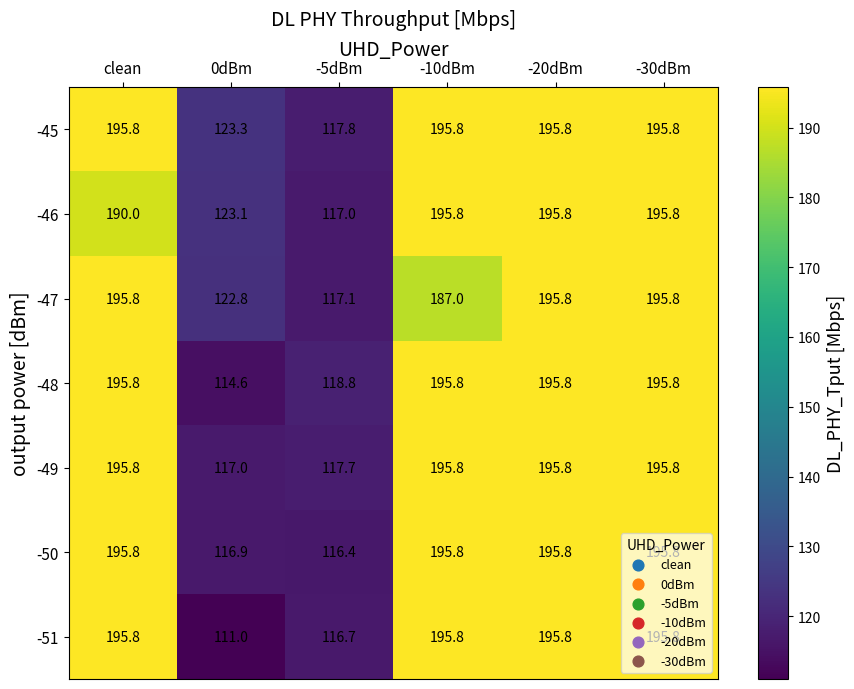

What is the difference between the second highest and second lowest values in the -48 series?

77.0